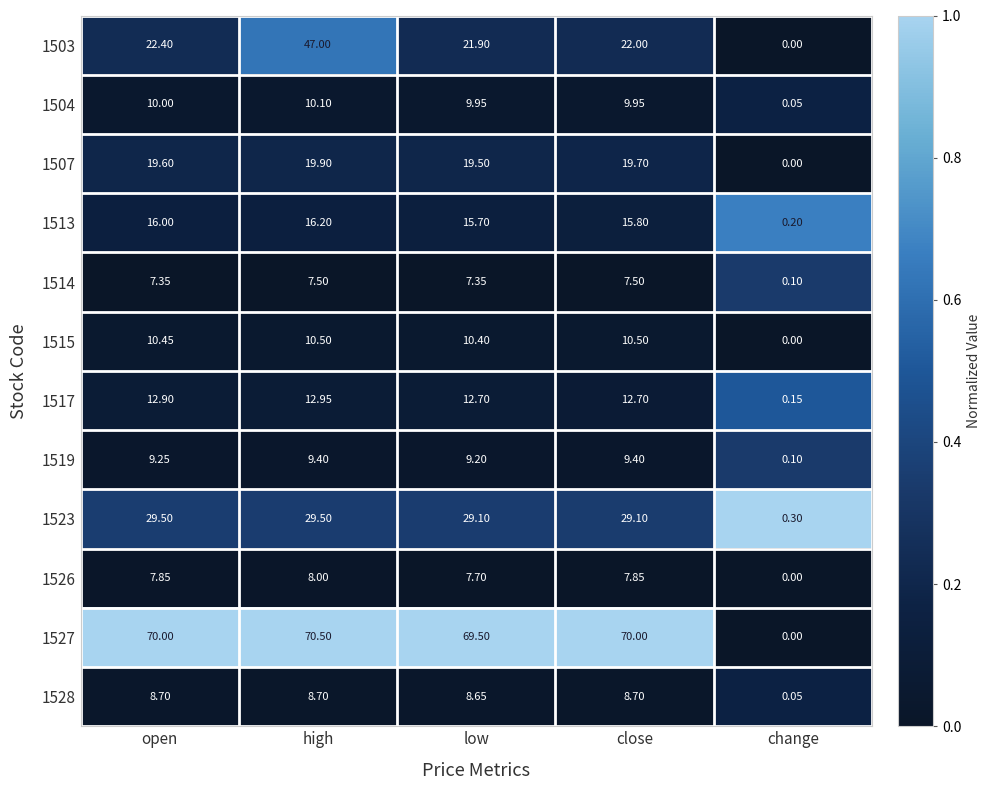

Rank the categories by 1503 value from lowest to highest.

change, low, close, open, high